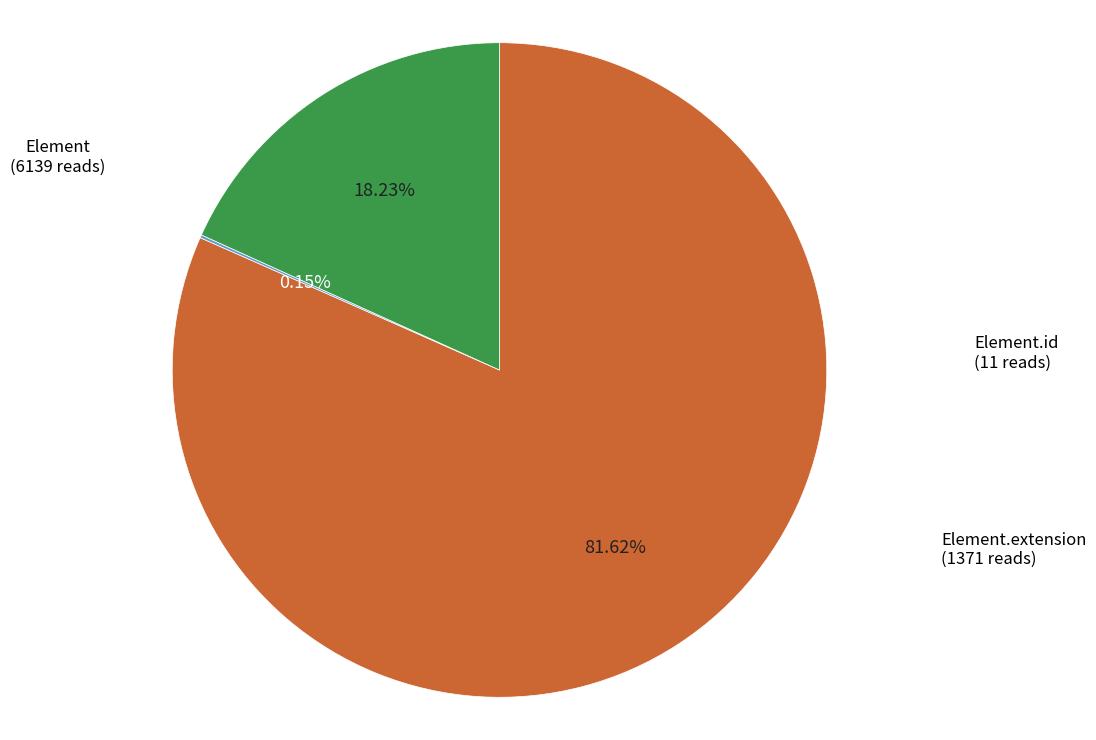

Is there any slice that represents more than half of the pie?

Yes